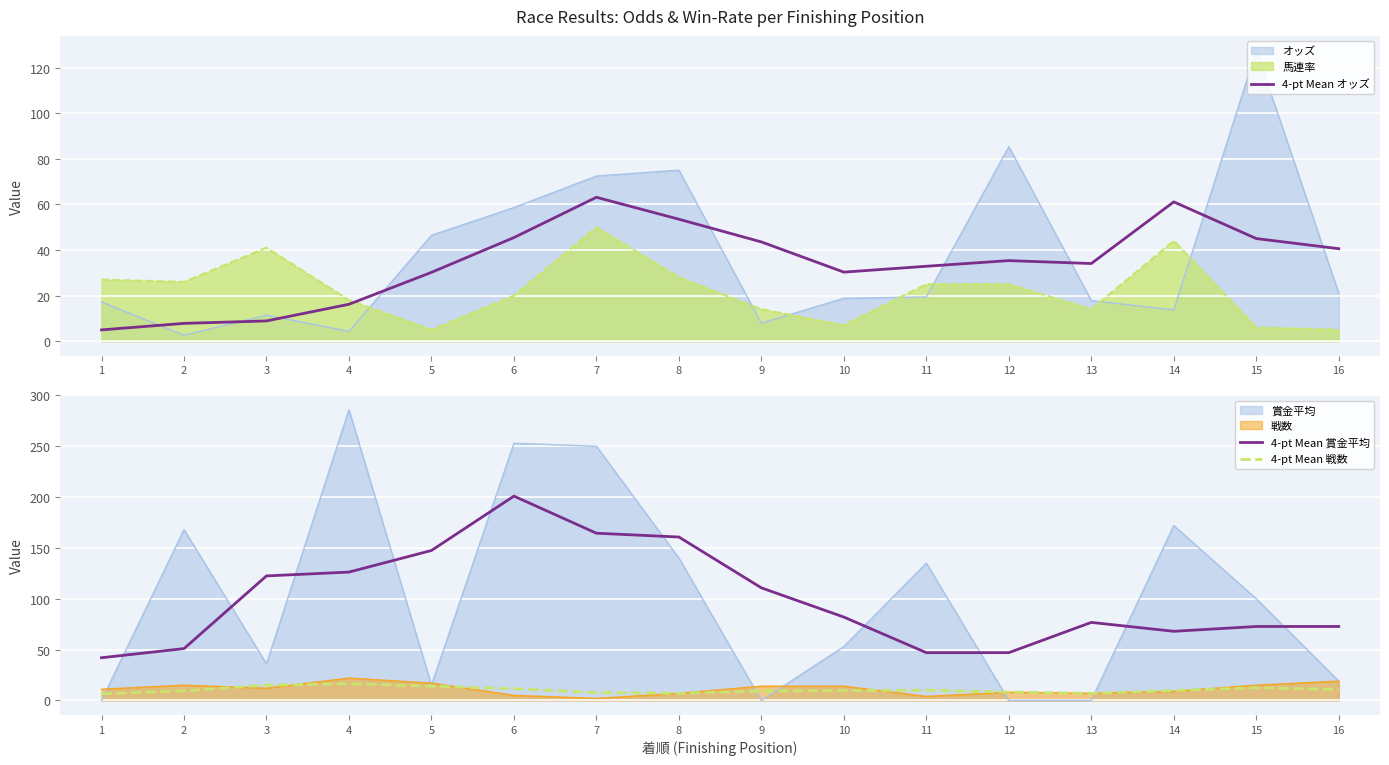

True or false: 4-pt Mean 賞金平均 and 4-pt Mean オッズ cross at least once.

False